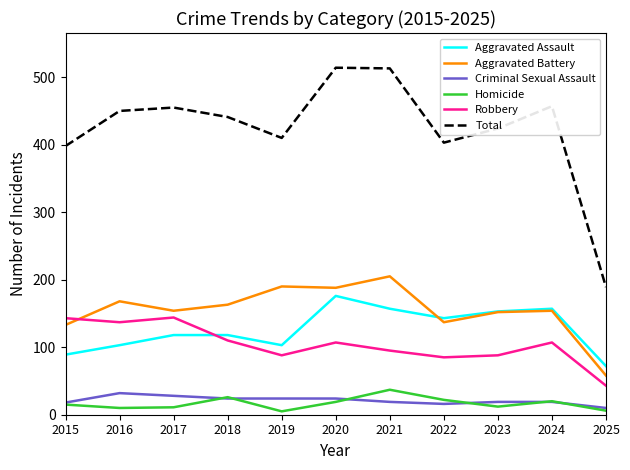

What is the total value across all series at 2017?

910